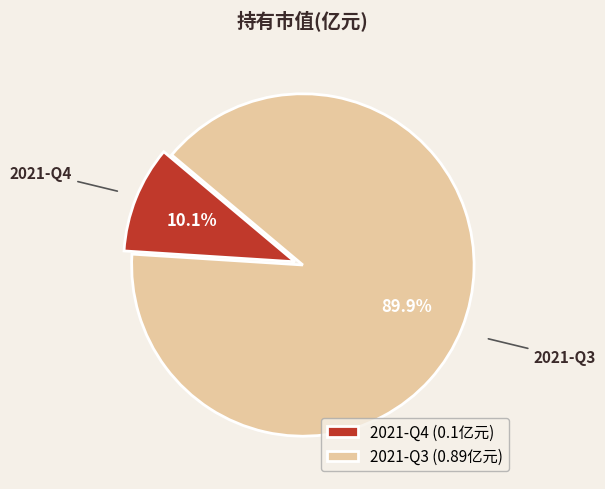

What is the majority slice?

2021-Q3